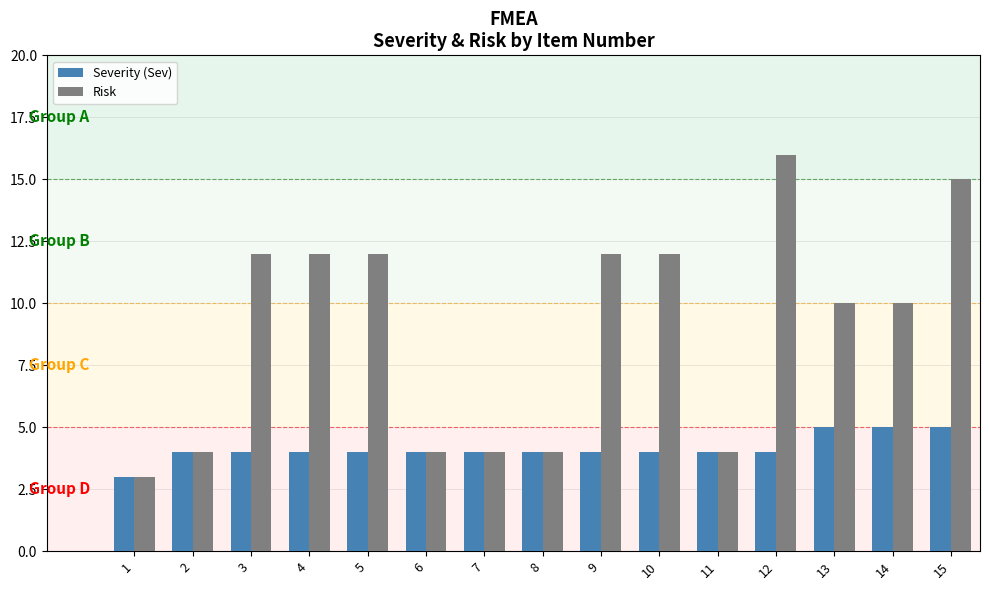

Count the number of categories in the chart.

15